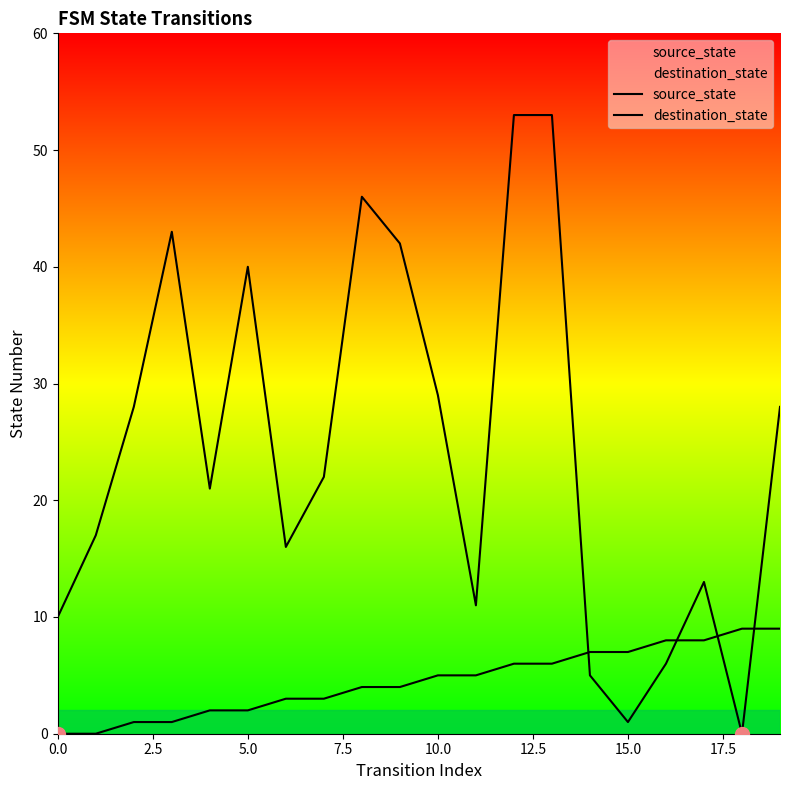

Count the number of categories in the chart.

20